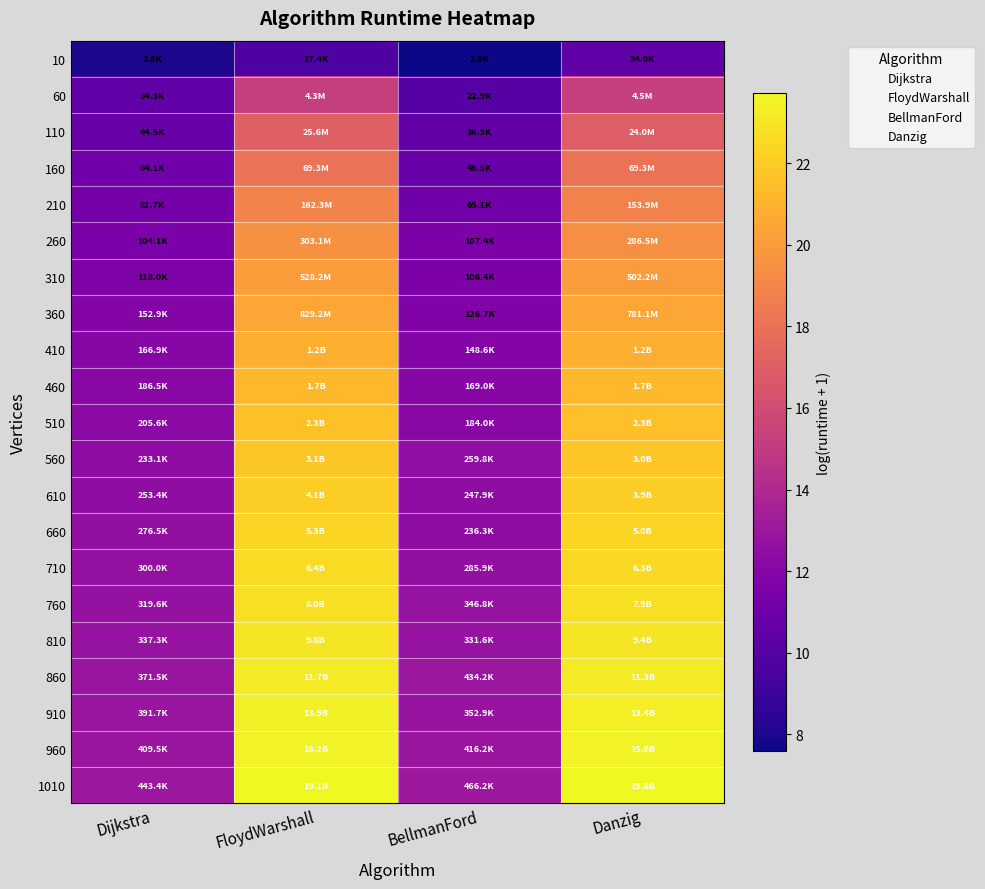

At Danzig, list the series in order from smallest to largest.

10, 60, 110, 160, 210, 260, 310, 360, 410, 460, 510, 560, 610, 660, 710, 760, 810, 860, 910, 960, 1010